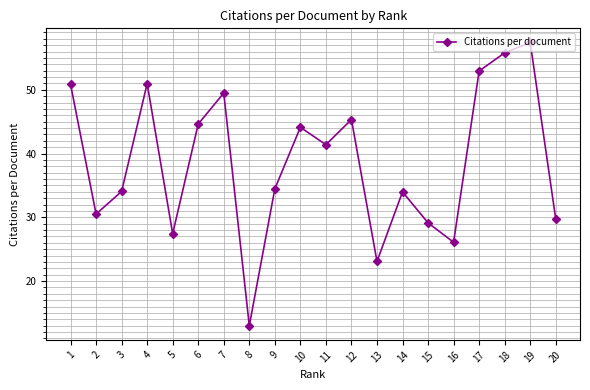

How many categories are shown in the chart?

20